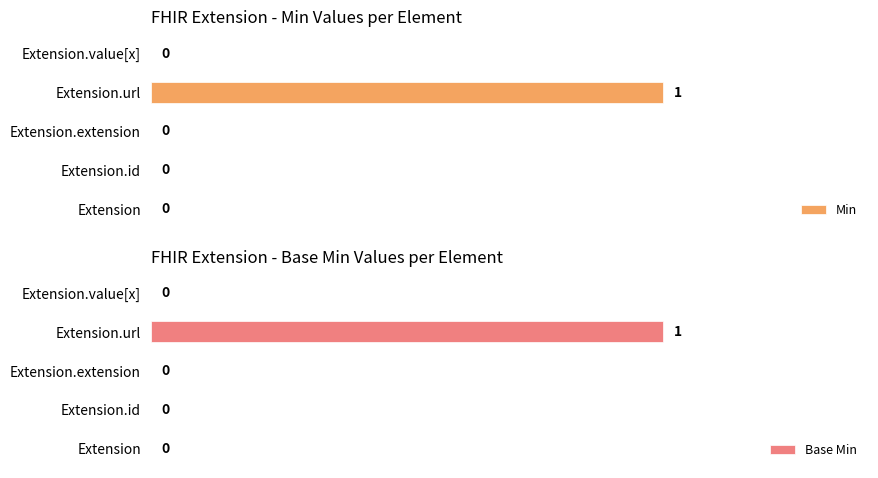

The Min series shows 0 at Extension.value[x]. True or false?

False